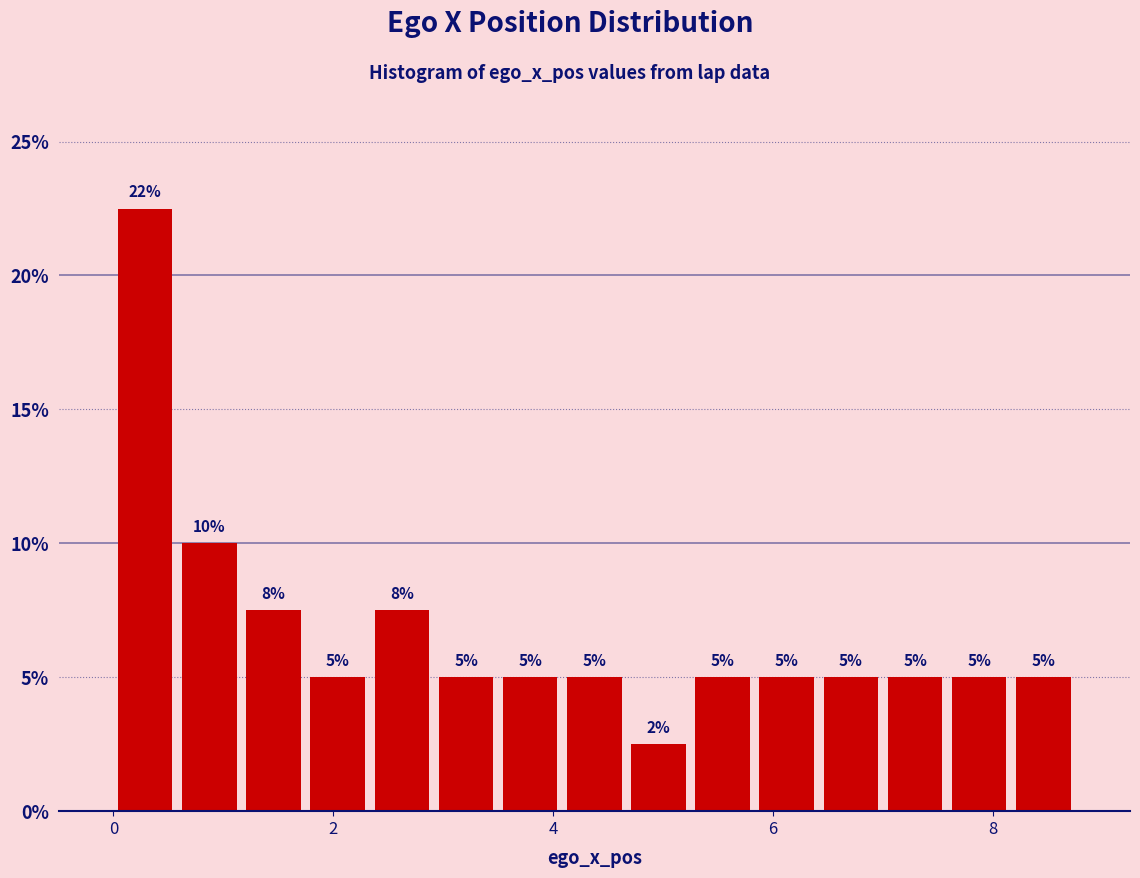

Read against the x-axis, roughly where is the centre of the tallest bar?

0.2